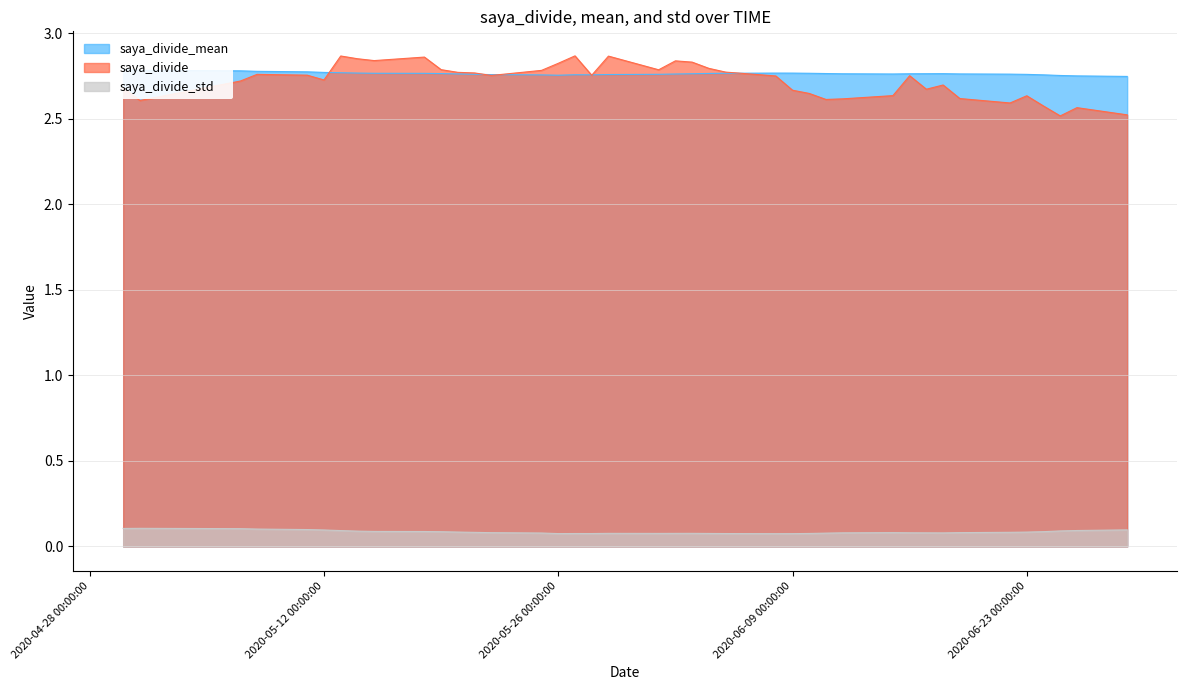

Which series has the largest total across all categories?

saya_divide_mean